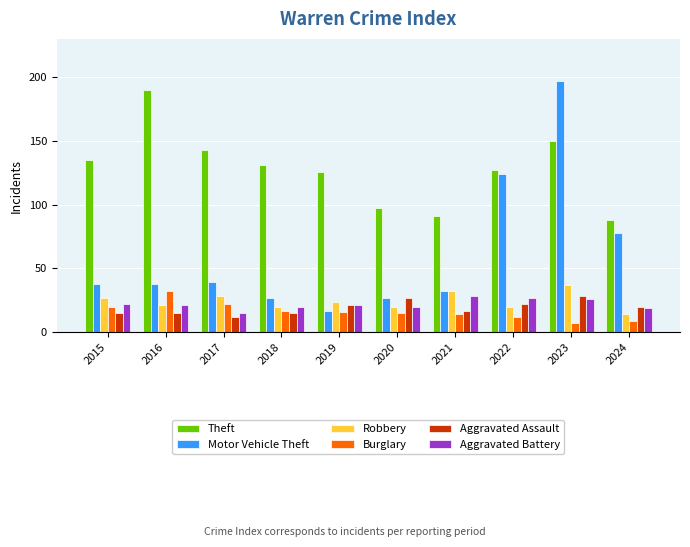

What is the sum of the Robbery values at 2018 and 2015?

47